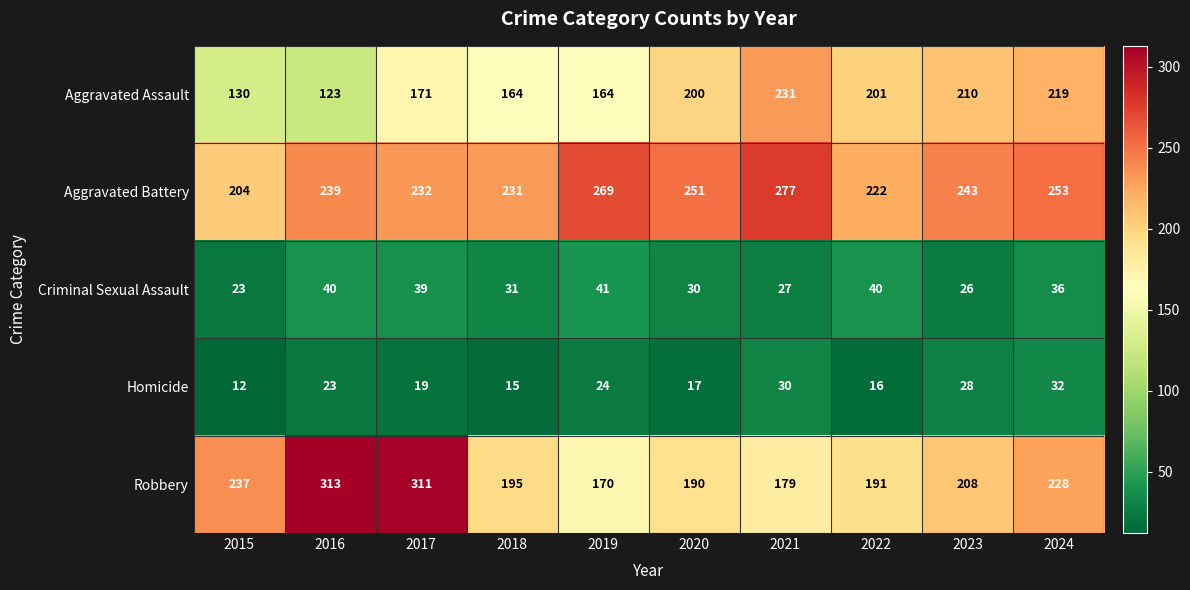

At which category is the sum across all series the highest?

2017